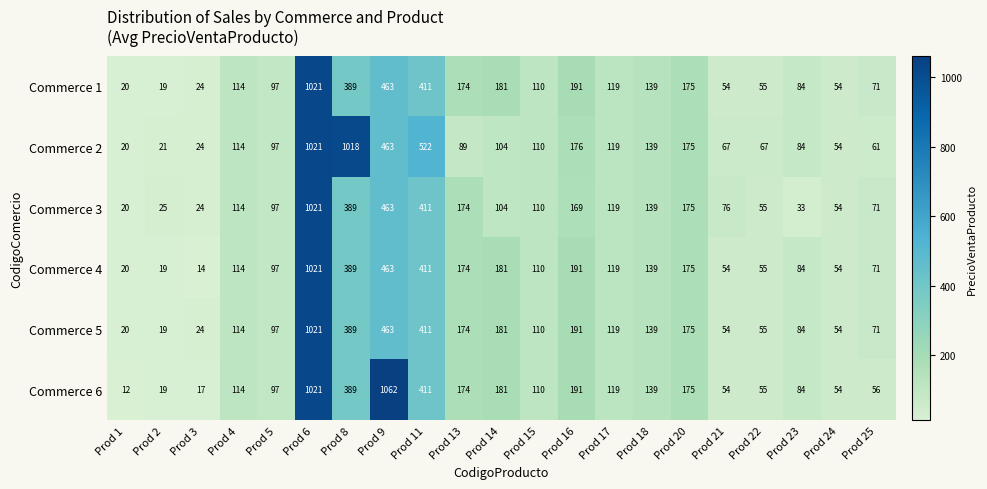

What is the spread (max minus min) of values at Prod 14?

77